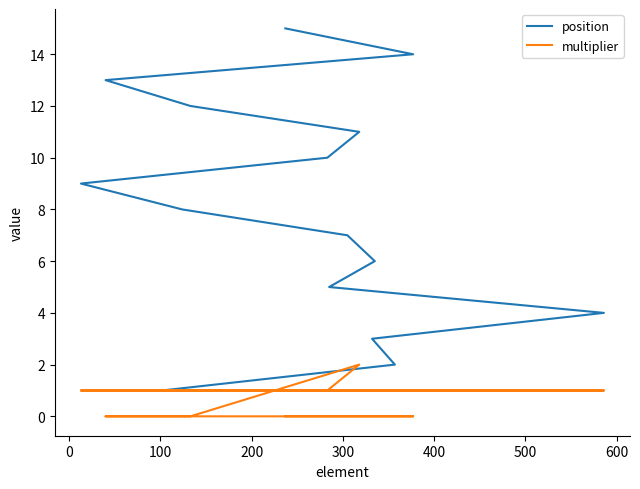

Reading left to right, transcribe all the data shown in this chart.

position: 1	2	3	4	5	6	7	8	9	10	11	12	13	14	15
multiplier: 1	1	1	1	1	1	1	1	1	1	2	0	0	0	0